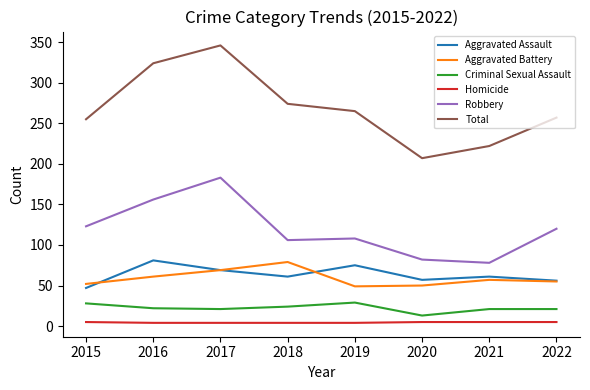

True or false: Aggravated Assault and Criminal Sexual Assault cross at least once.

False